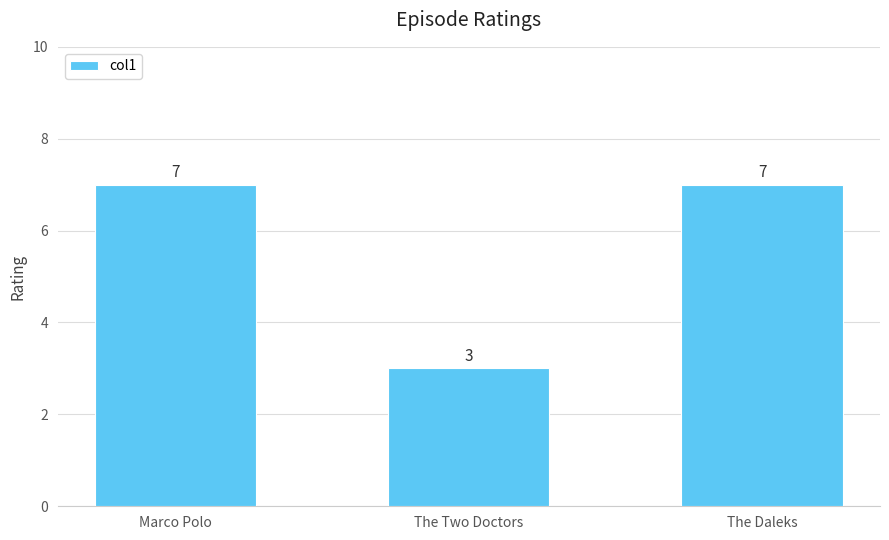

Approximately how many times larger is the value at Marco Polo compared to The Two Doctors?

2.3